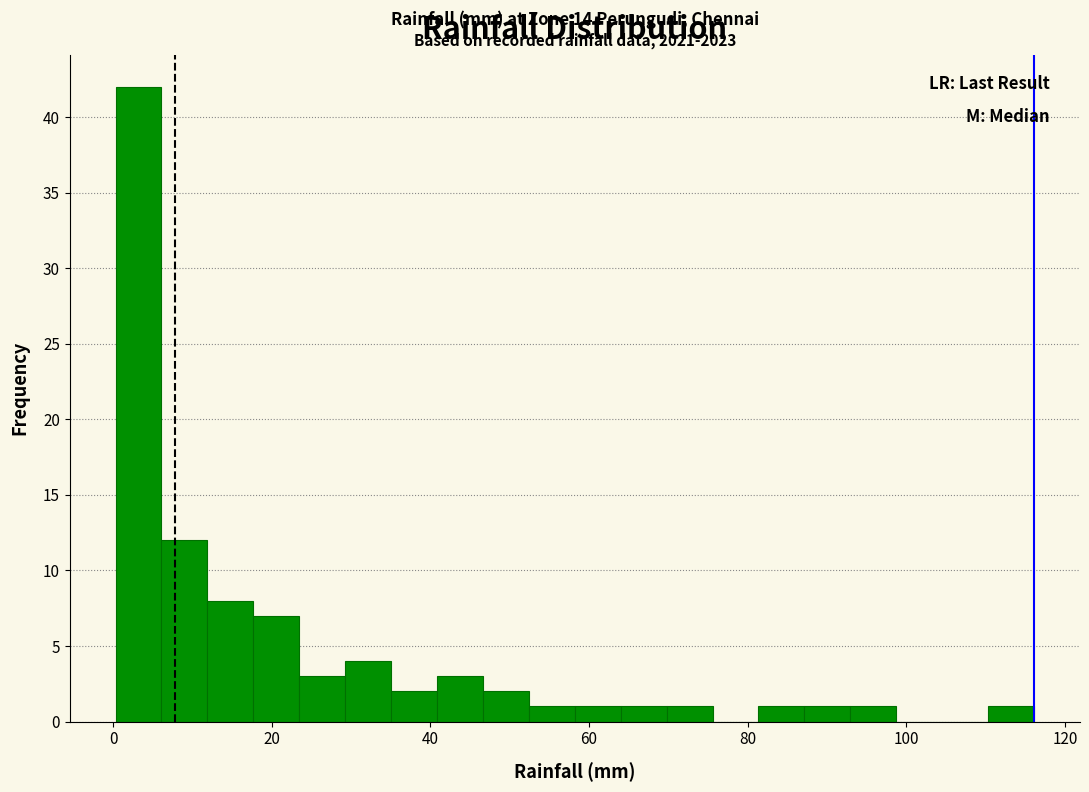

Around what value on the x-axis is the tallest bar? Give the approximate position of its centre, as read against the axis.

4